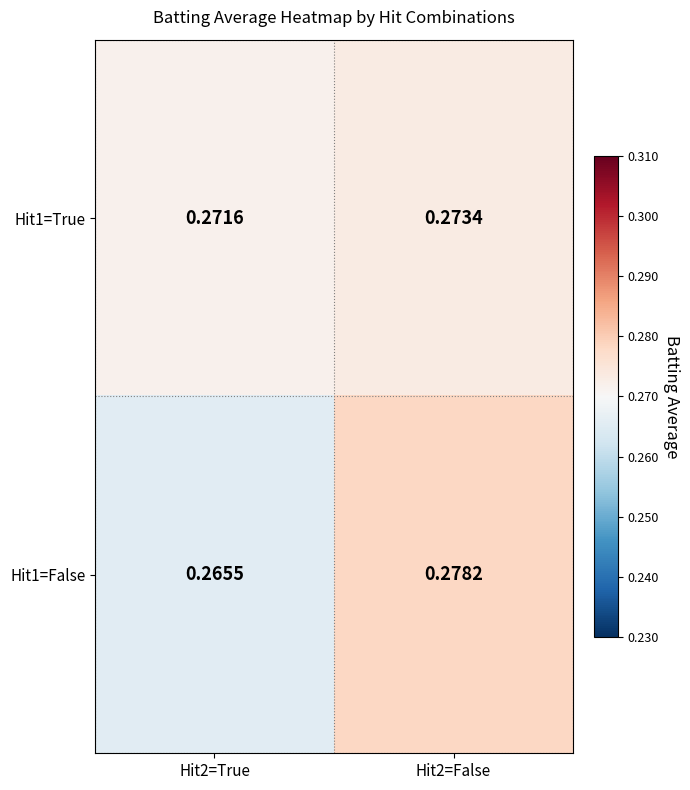

Is the value of Hit1=False at Hit2=False greater than the value of Hit1=True at Hit2=False?

Yes